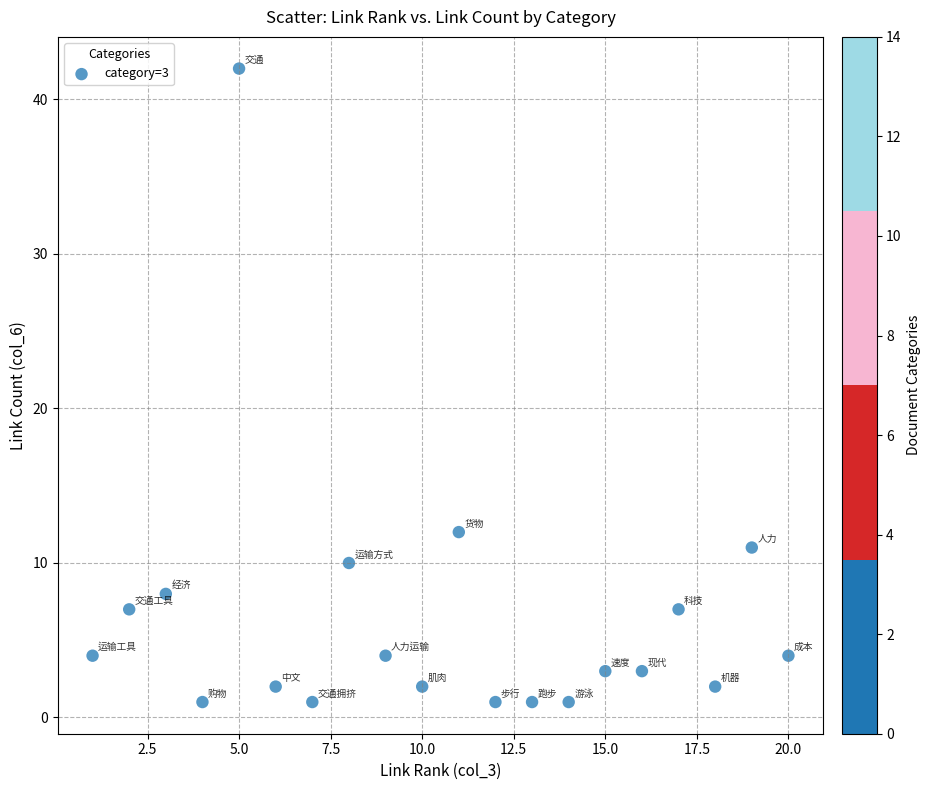

What Y value in the scatter plot is closest to 21?

12